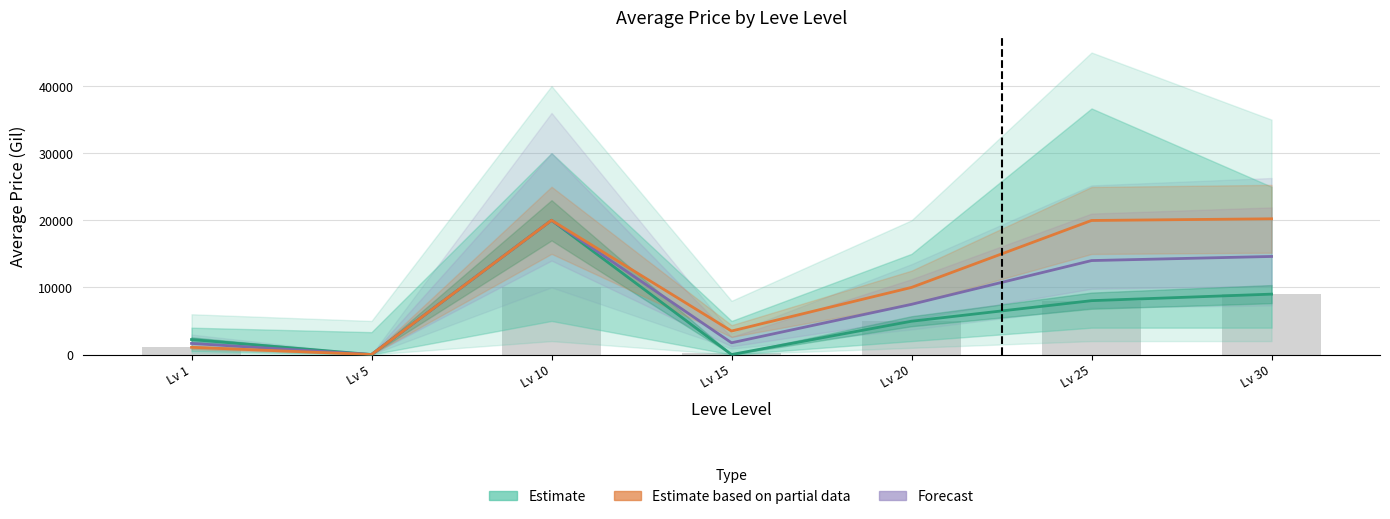

Reading left to right, extract all data points from this chart.

Estimate (NQ Price): 2230.0	0.0	19999.0	0.0	4962.0	8025.0	8999.5
Estimate based on partial data (HQ Price): 1075.0	0.0	19999.5	3500.0	9999.0	19973.8	20223.6
Forecast (Average): 1652.5	0.0	19999.2	1750.0	7480.5	13999.4	14611.6
Raw Bar (NQ Price): 1075.0	0.0	10000.0	184.0	4962.0	8025.0	8999.5